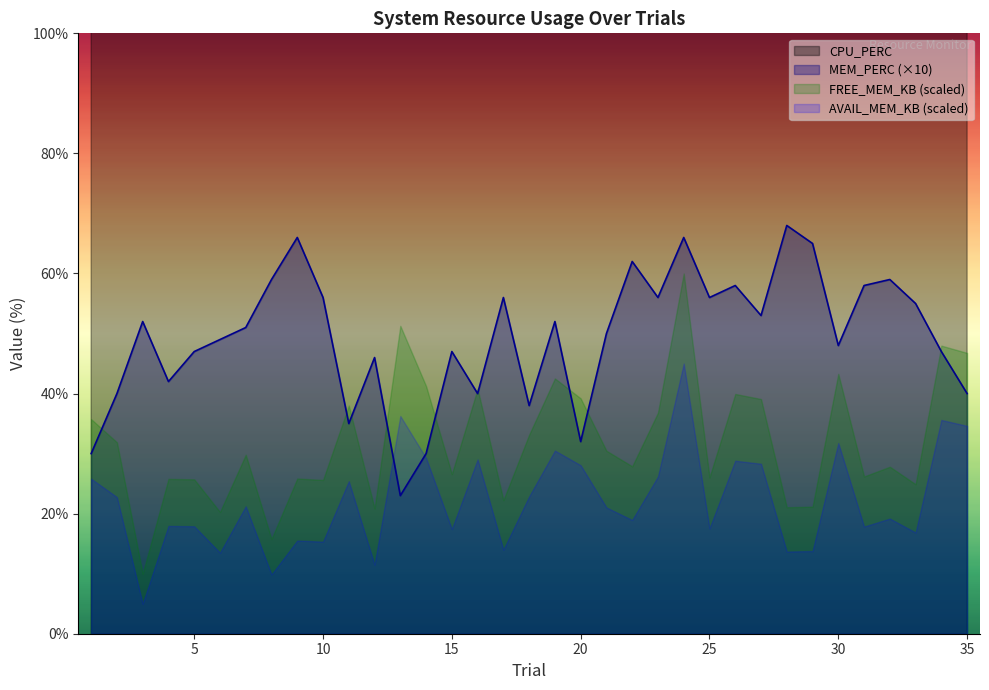

What is the value of the MEM_PERC point at the 18th from the left?

38